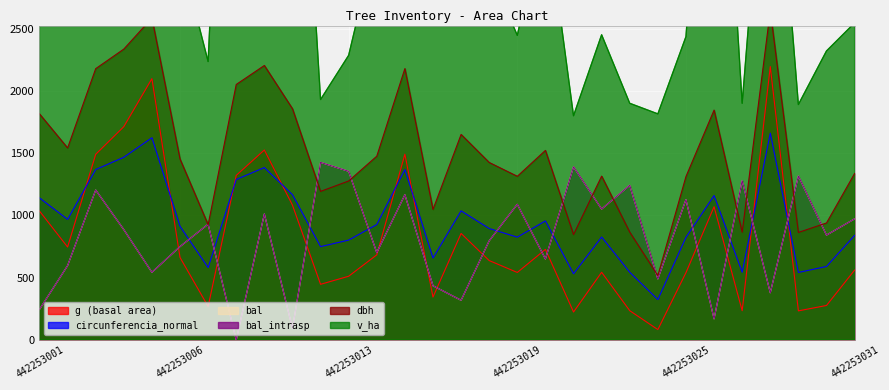

How many data points in circunferencia_normal are above 912?

15